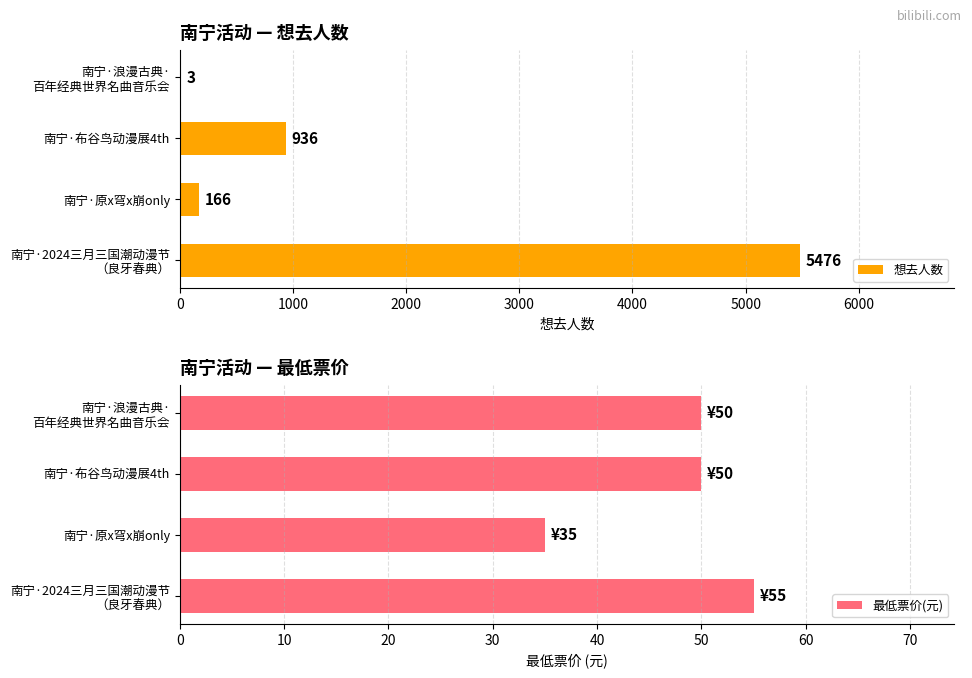

The value of 想去人数 at 南宁·原x穹x崩only is 166. True or false?

True